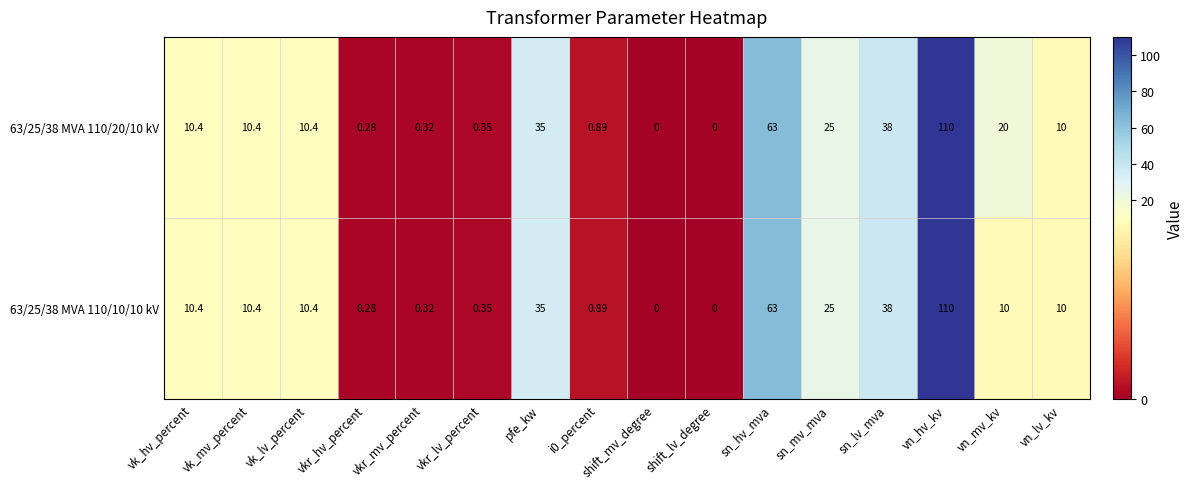

At which category is the sum across all series the highest?

vn_hv_kv